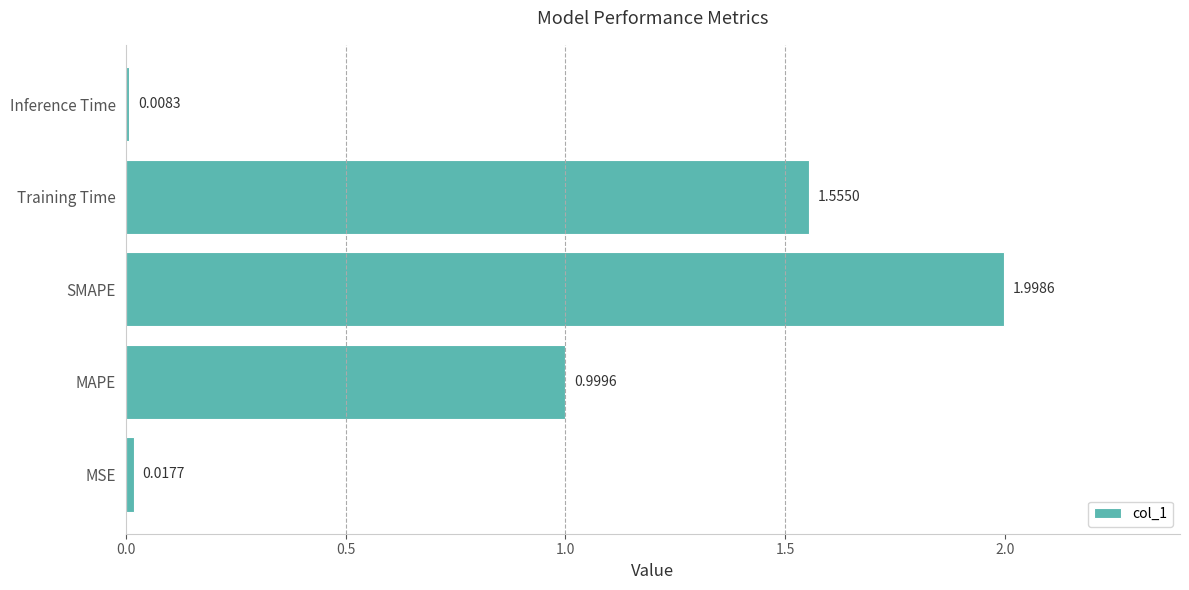

What is the change in value from MSE to Training Time?

+1.5